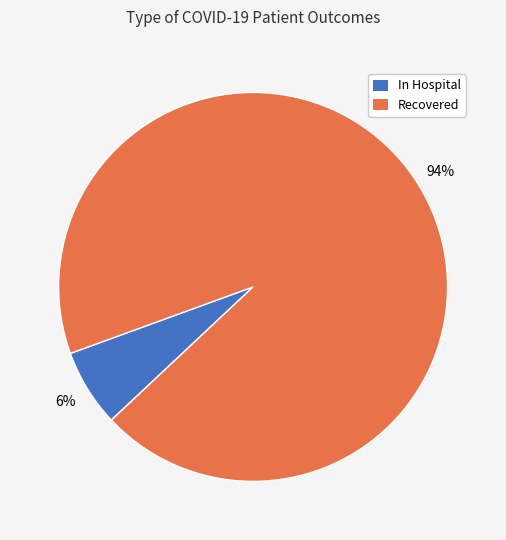

To the nearest percent, what is the average slice percentage?

50%